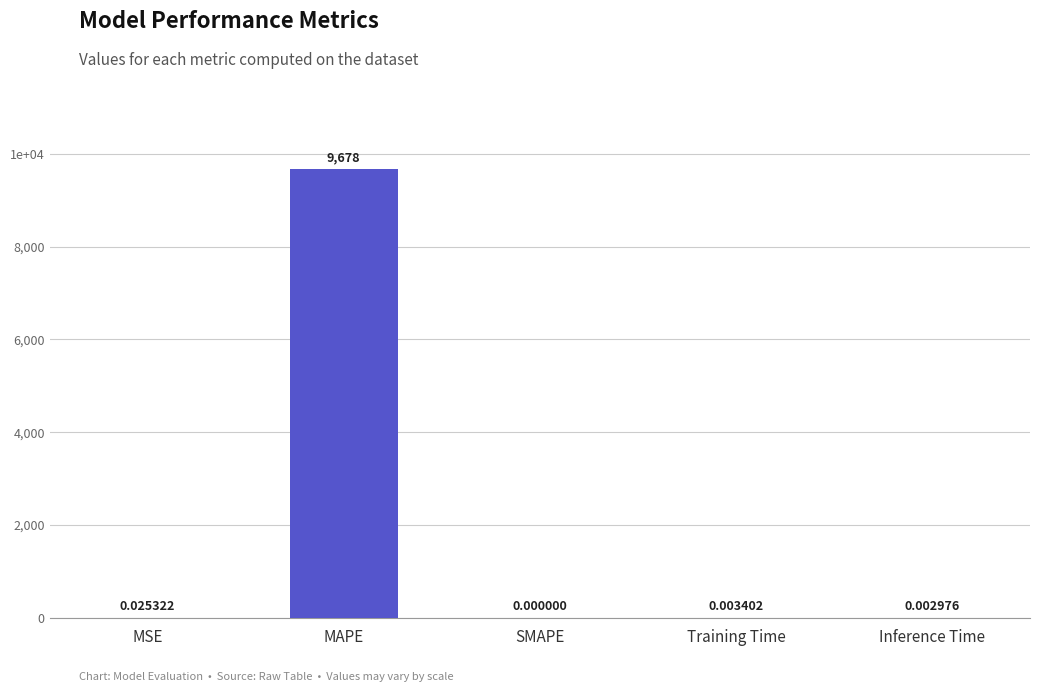

Which label corresponds to the largest value in the chart?

MAPE